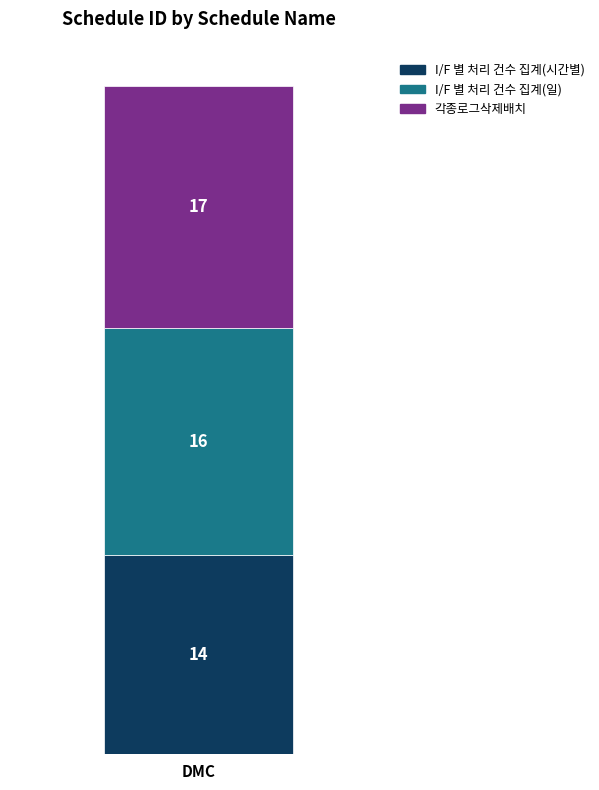

The value of I/F 별 처리 건수 집계(시간별) at DMC is 24. True or false?

False